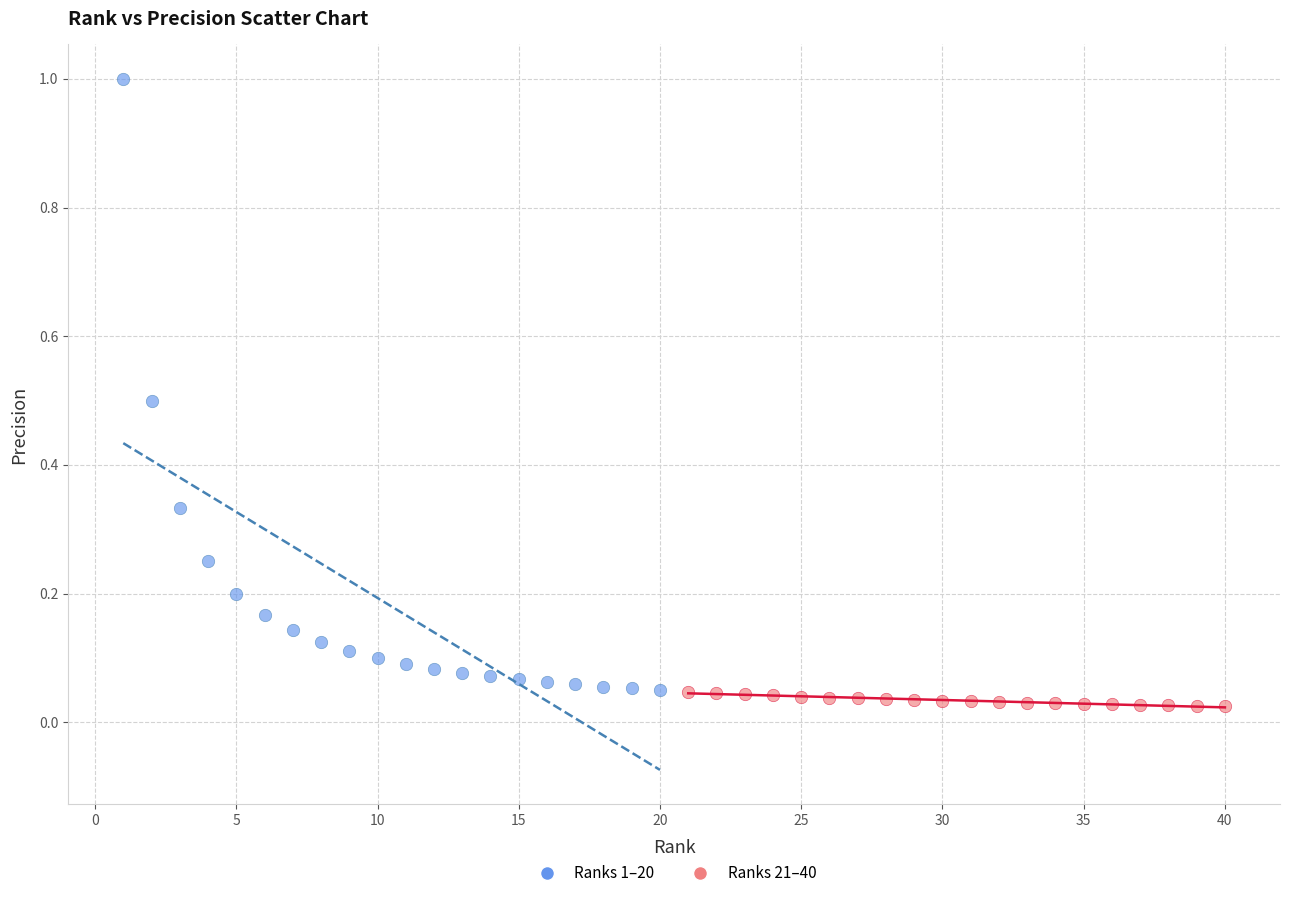

Which series has the widest spread of Y values?

Ranks 1–20